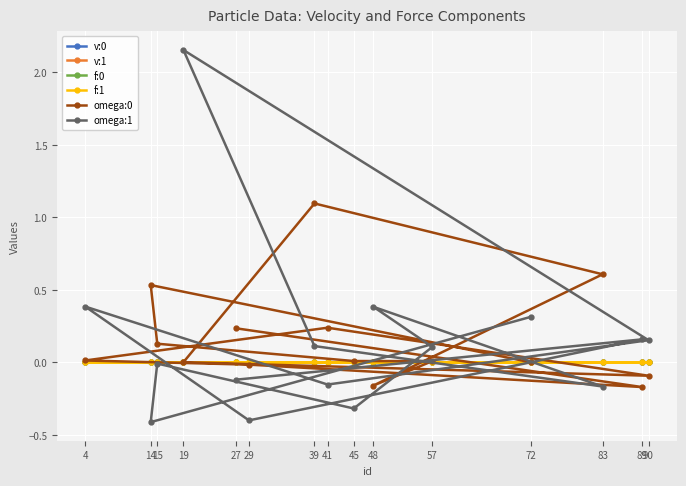

Count the number of categories in the chart.

15